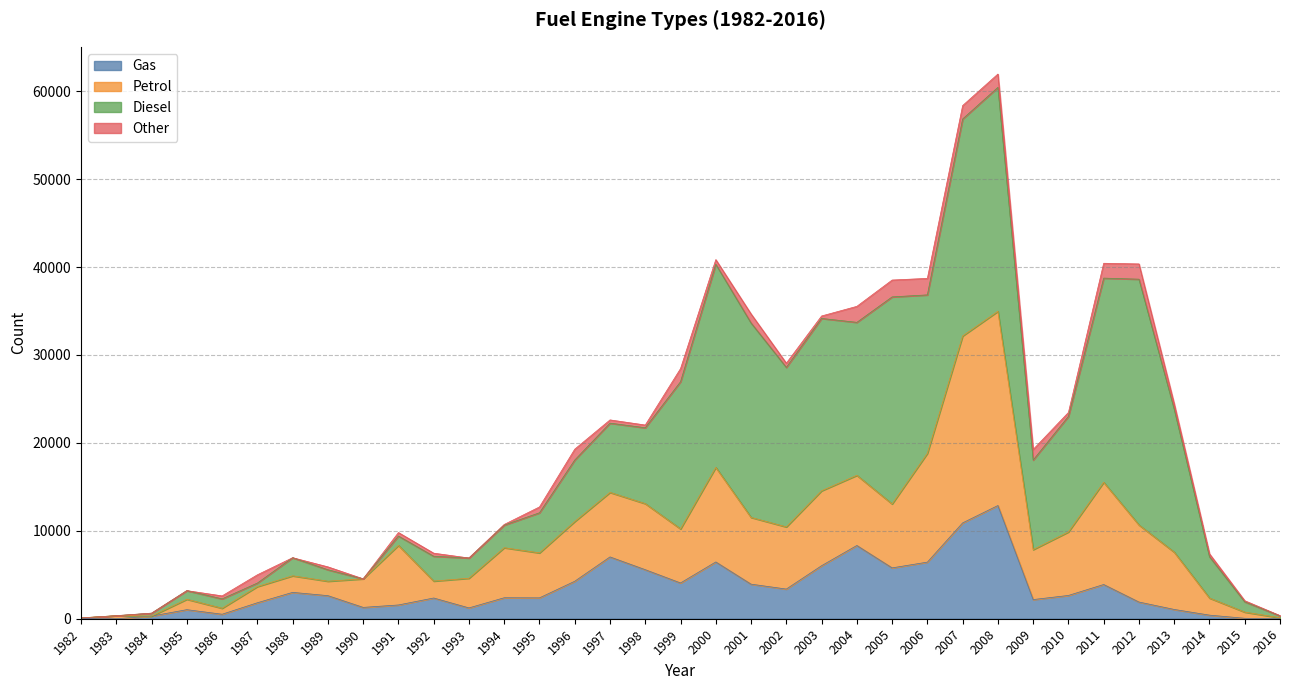

Is it true that Gas equals 5578 at 1998?

True